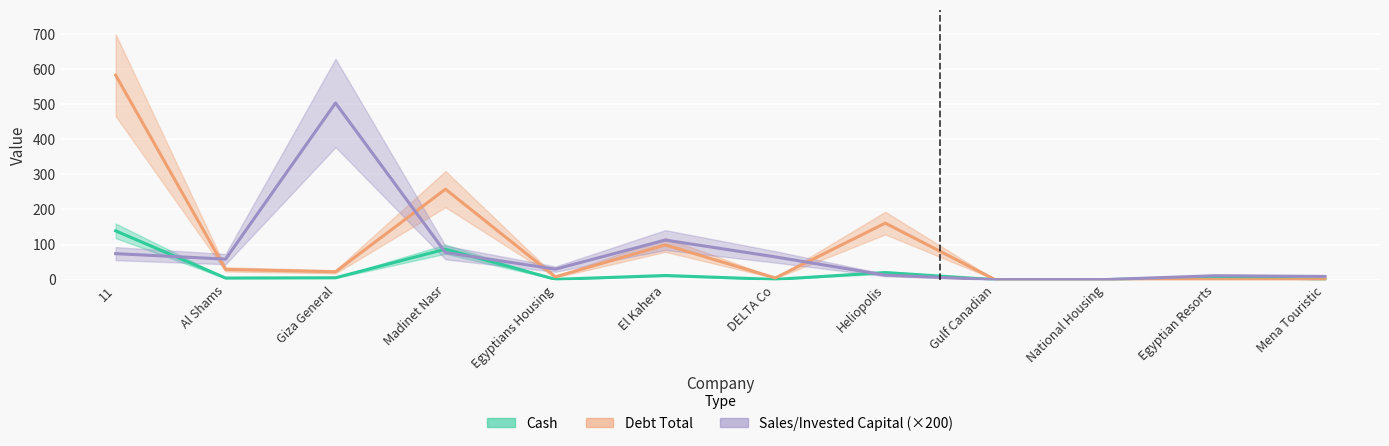

At how many categories does at least one series exceed 284?

2